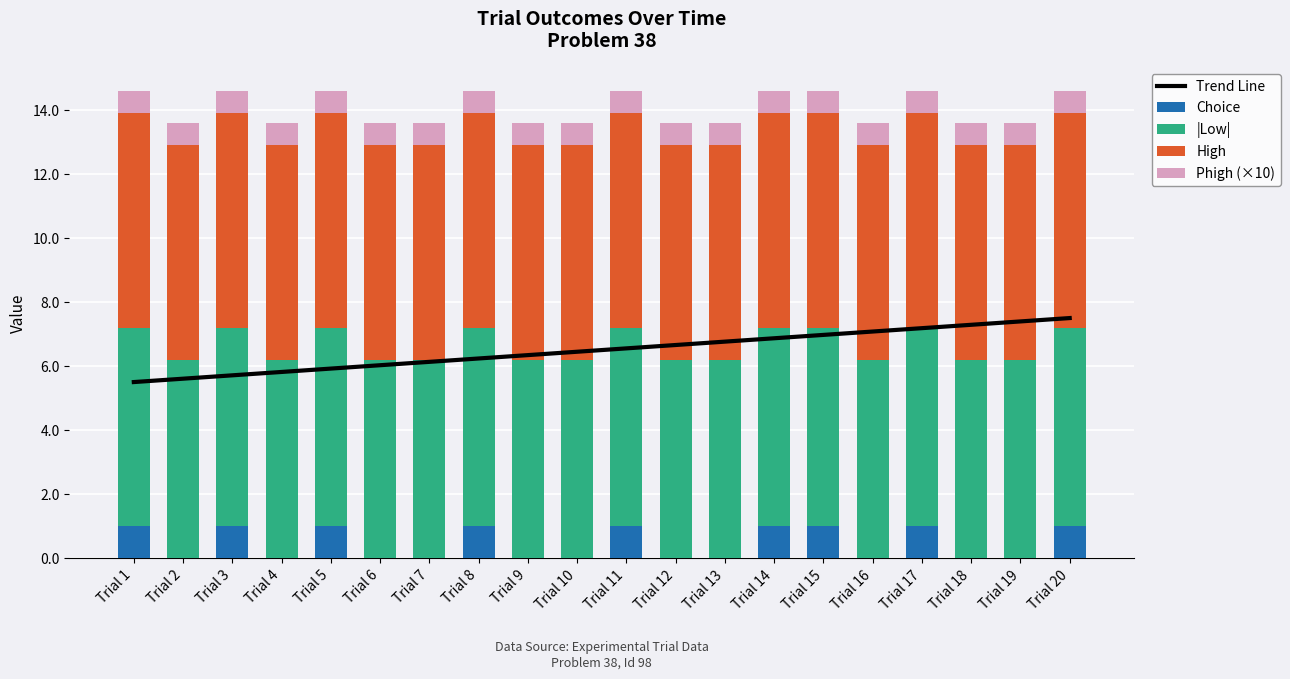

List the labels in order of Trend Line value, largest first.

Trial 20, Trial 19, Trial 18, Trial 17, Trial 16, Trial 15, Trial 14, Trial 13, Trial 12, Trial 11, Trial 10, Trial 9, Trial 8, Trial 7, Trial 6, Trial 5, Trial 4, Trial 3, Trial 2, Trial 1